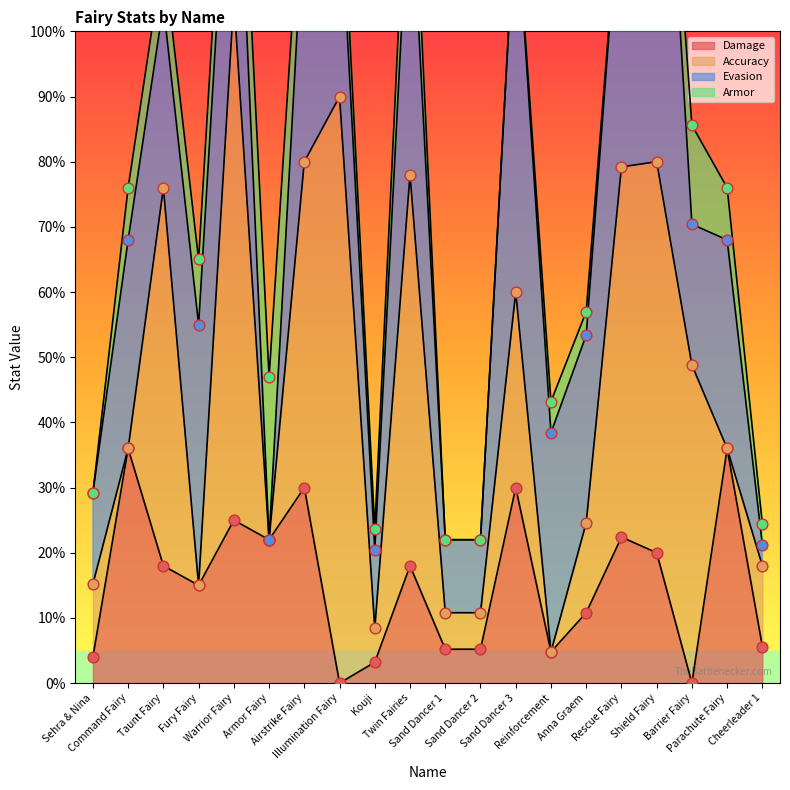

What are all the series names shown in the legend?

Damage, Accuracy, Evasion, Armor